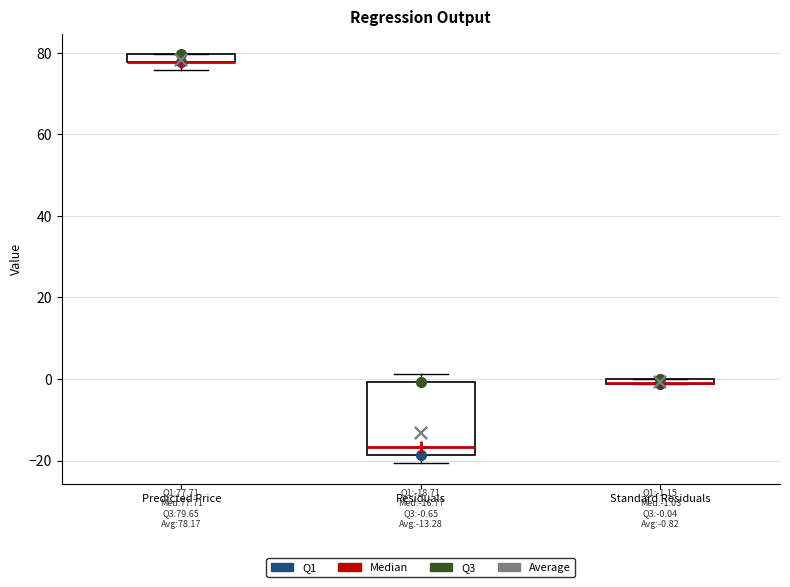

Which box is the tallest, from its lower edge to its upper edge?

Residuals